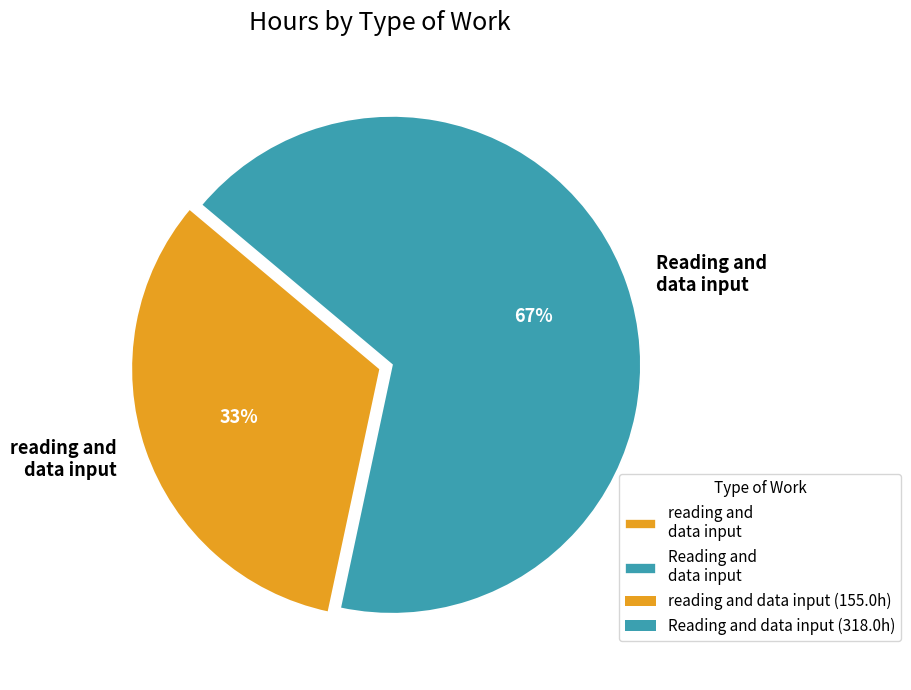

To the nearest percent, what is the difference between the largest and smallest slice percentages?

34%